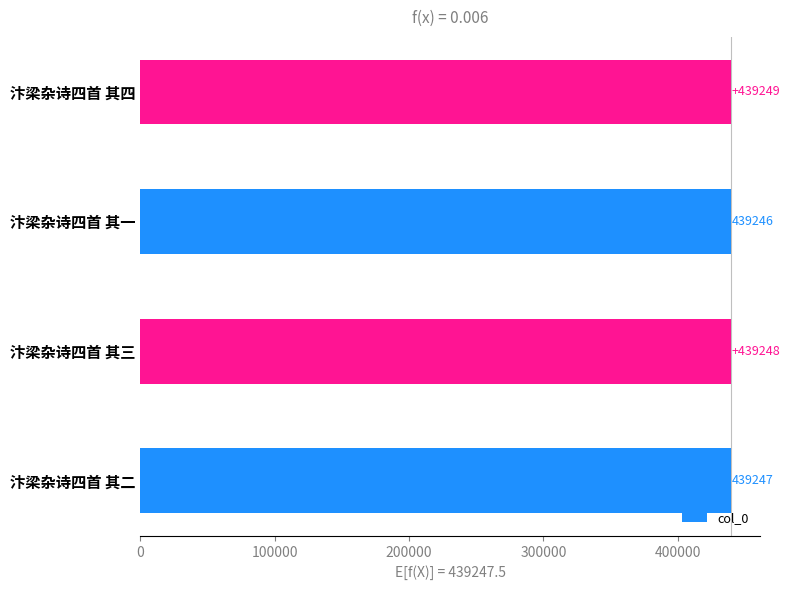

What is the ratio of the value at 汴梁杂诗四首 其四 to the value at 汴梁杂诗四首 其一?

1.0